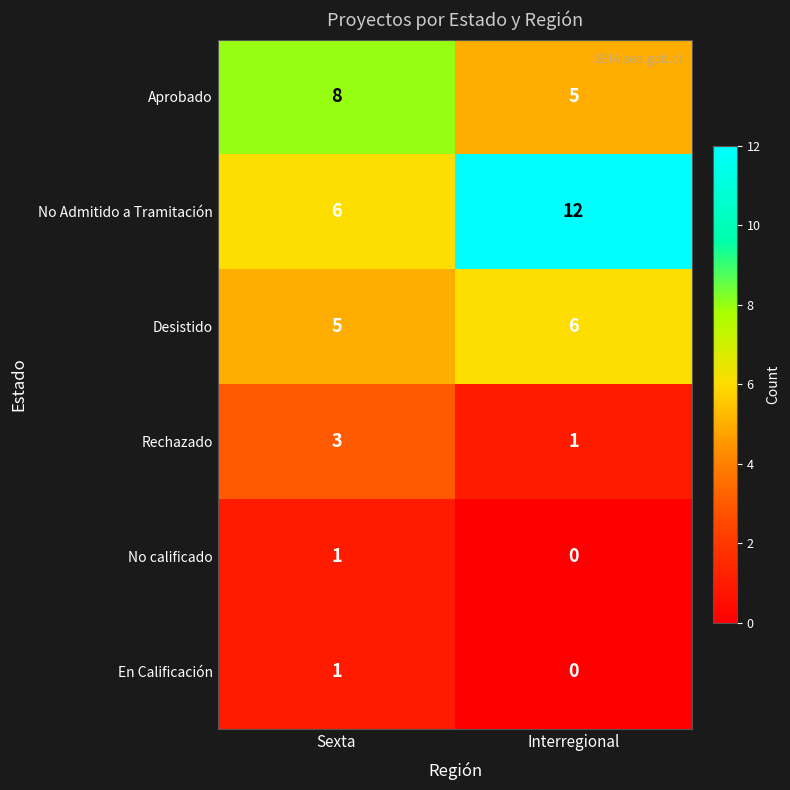

What is the total value across all series at Sexta?

24